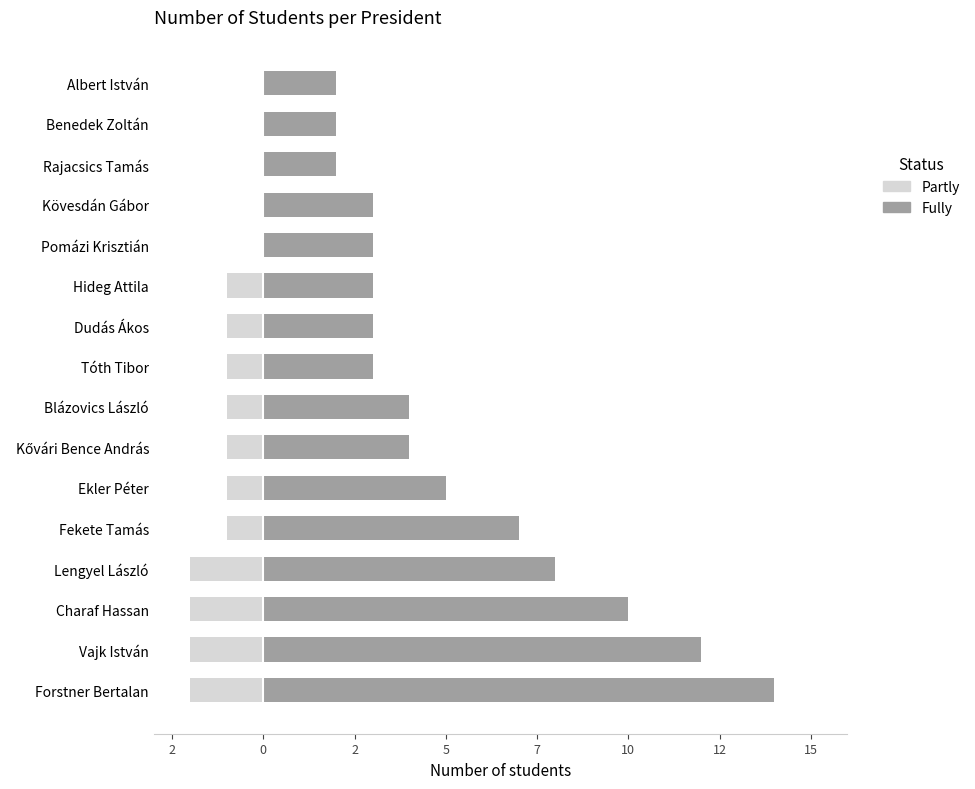

The value of Partly at Lengyel László is -1. True or false?

False